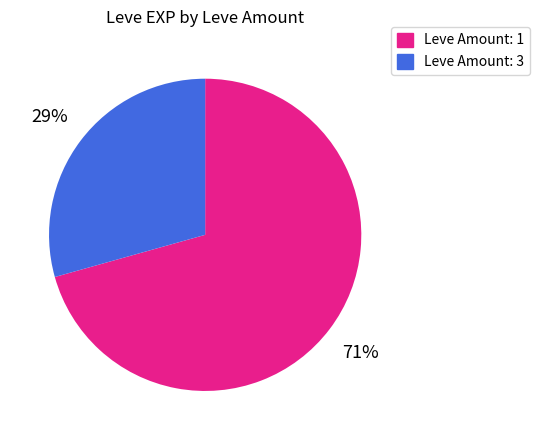

Is there a majority slice in this chart?

Yes